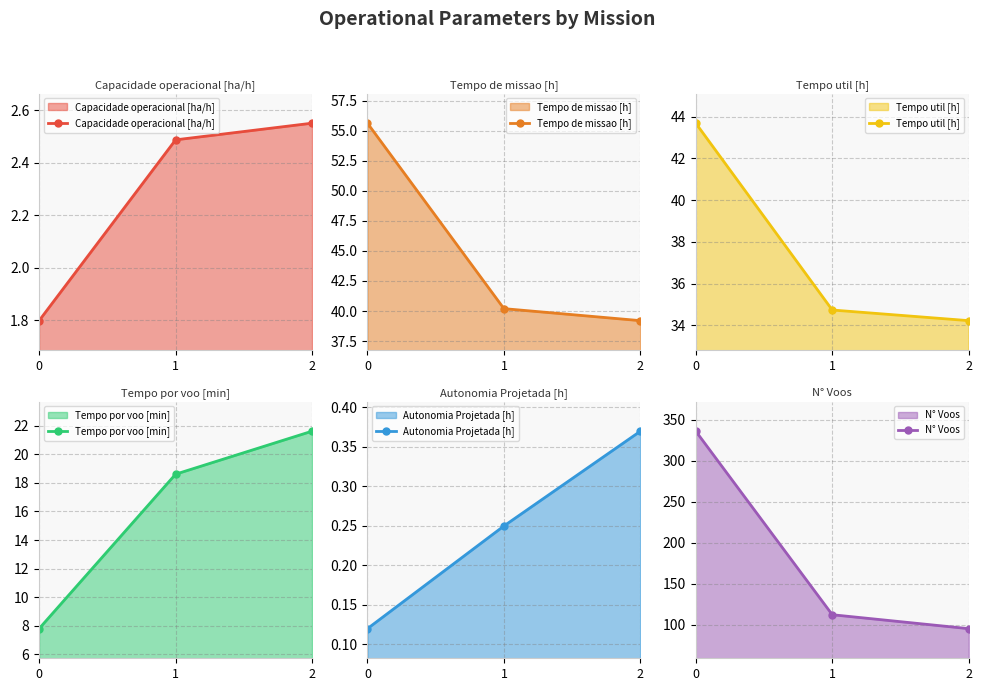

What is the value of the Tempo por voo [min] point at the 2nd from the left?

18.6